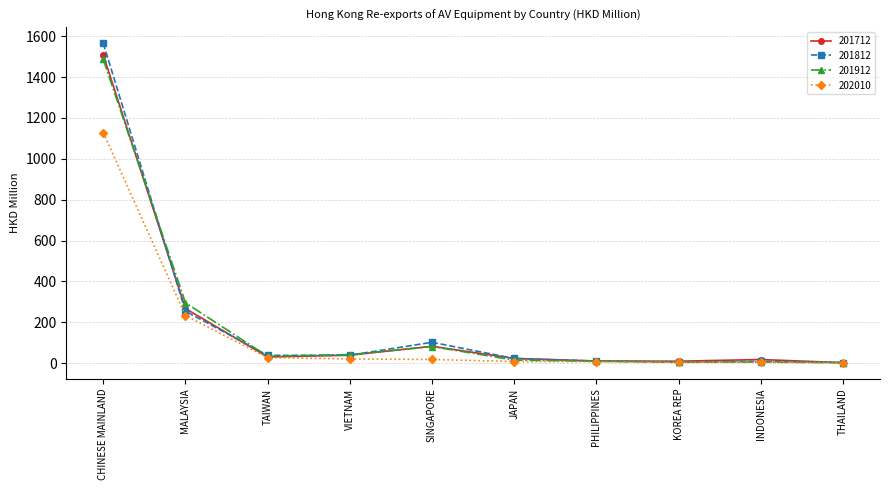

Is the value of 201812 at CHINESE MAINLAND greater than the value of 201712 at KOREA REP?

Yes